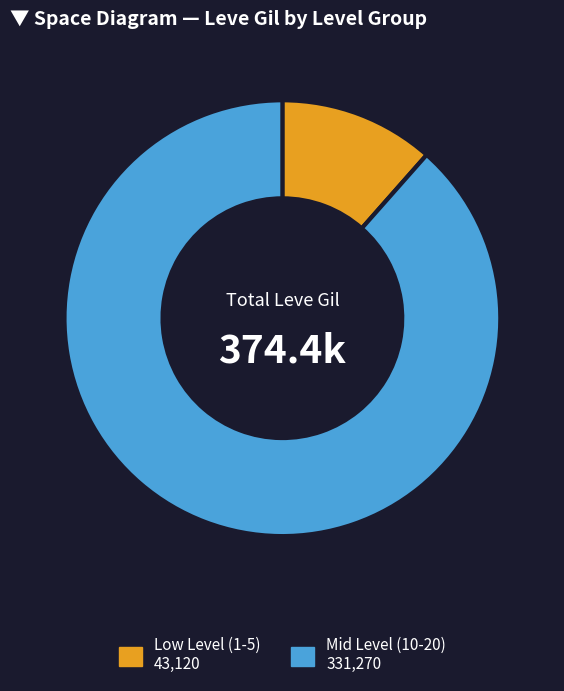

Does any single category account for the majority?

Yes